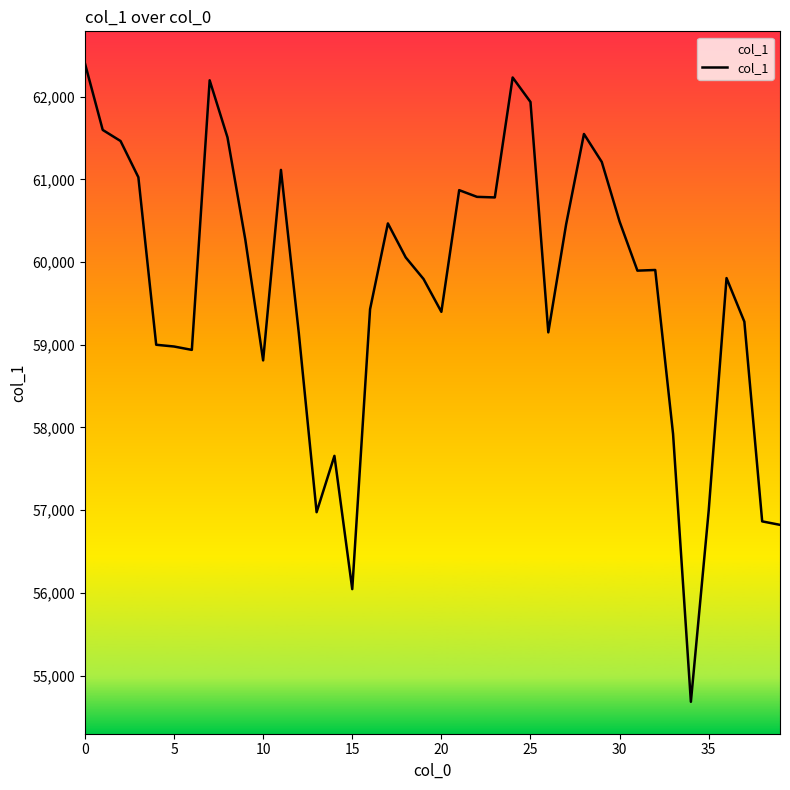

What is the greatest value displayed?

62403